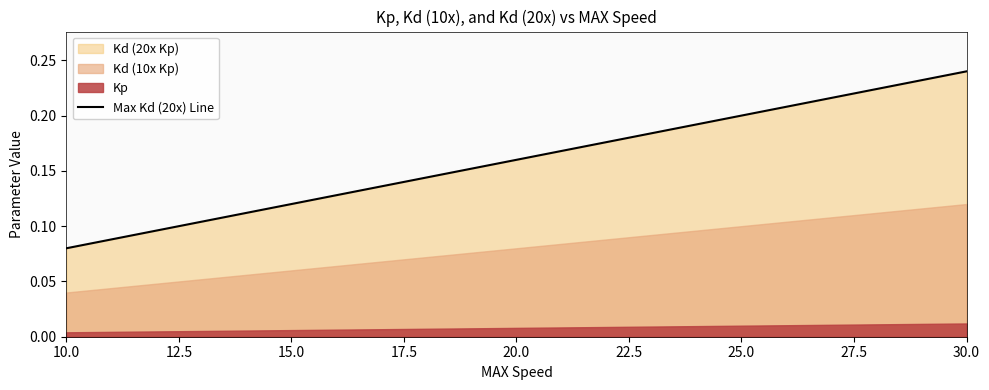

True or false: the data has more than 1 interior local peaks.

False